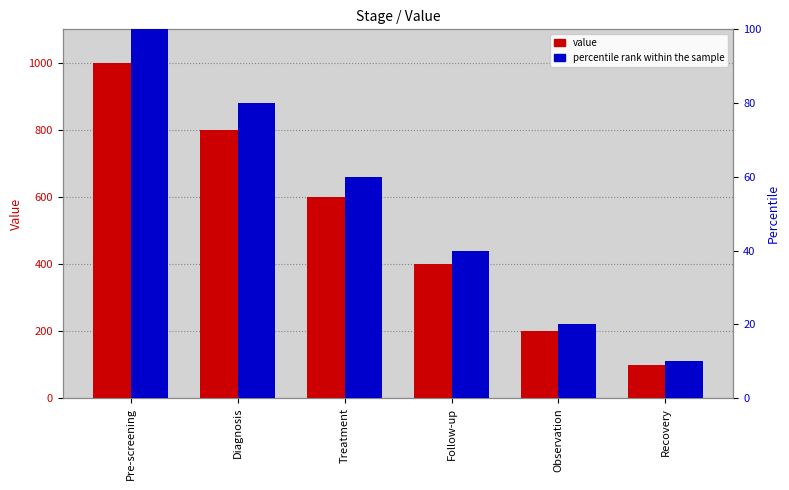

How many data points in value are less than 600?

3